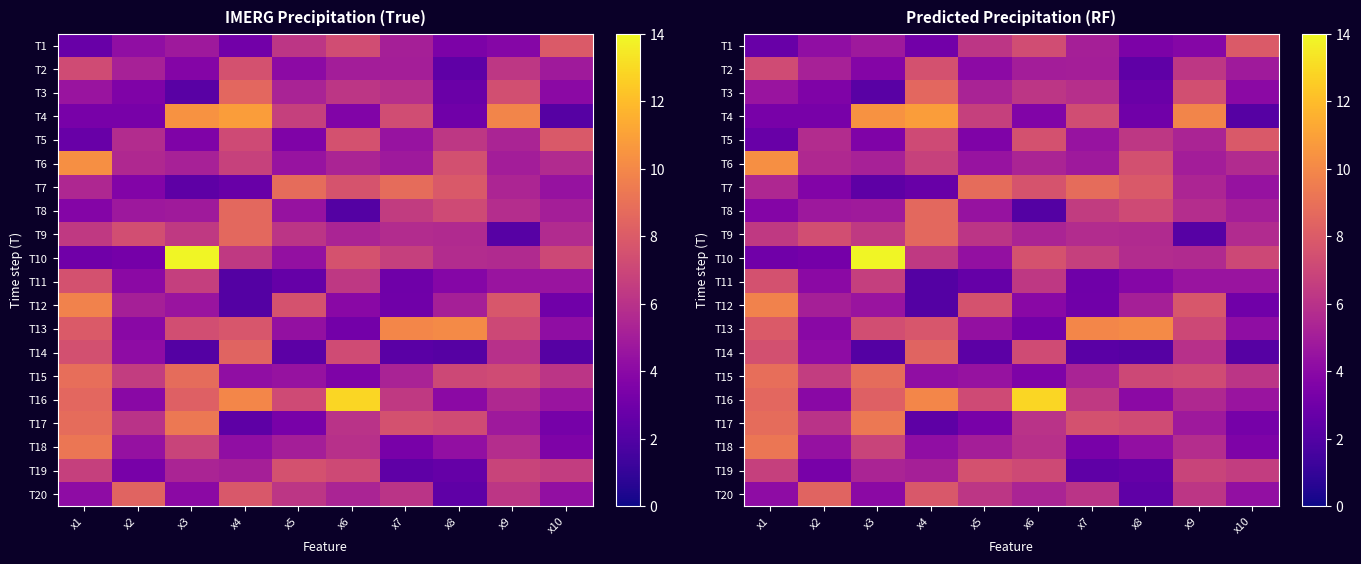

What is the total value across all series at x10?

97.0